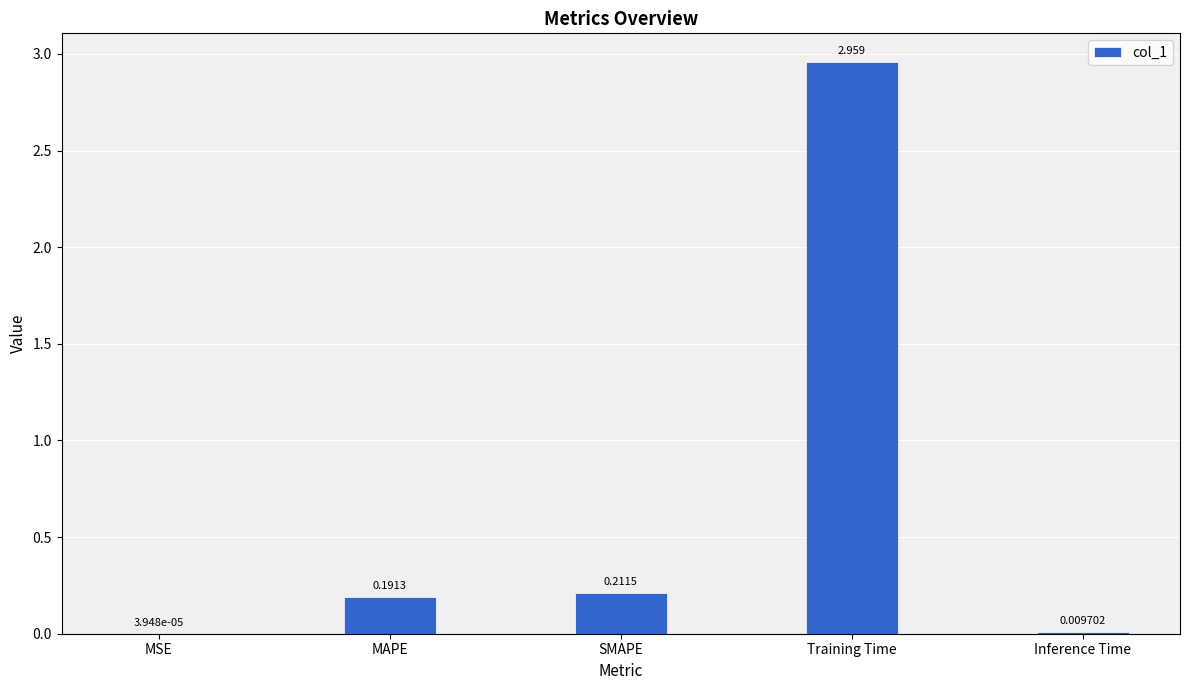

Which has a higher value, MSE or Training Time?

Training Time